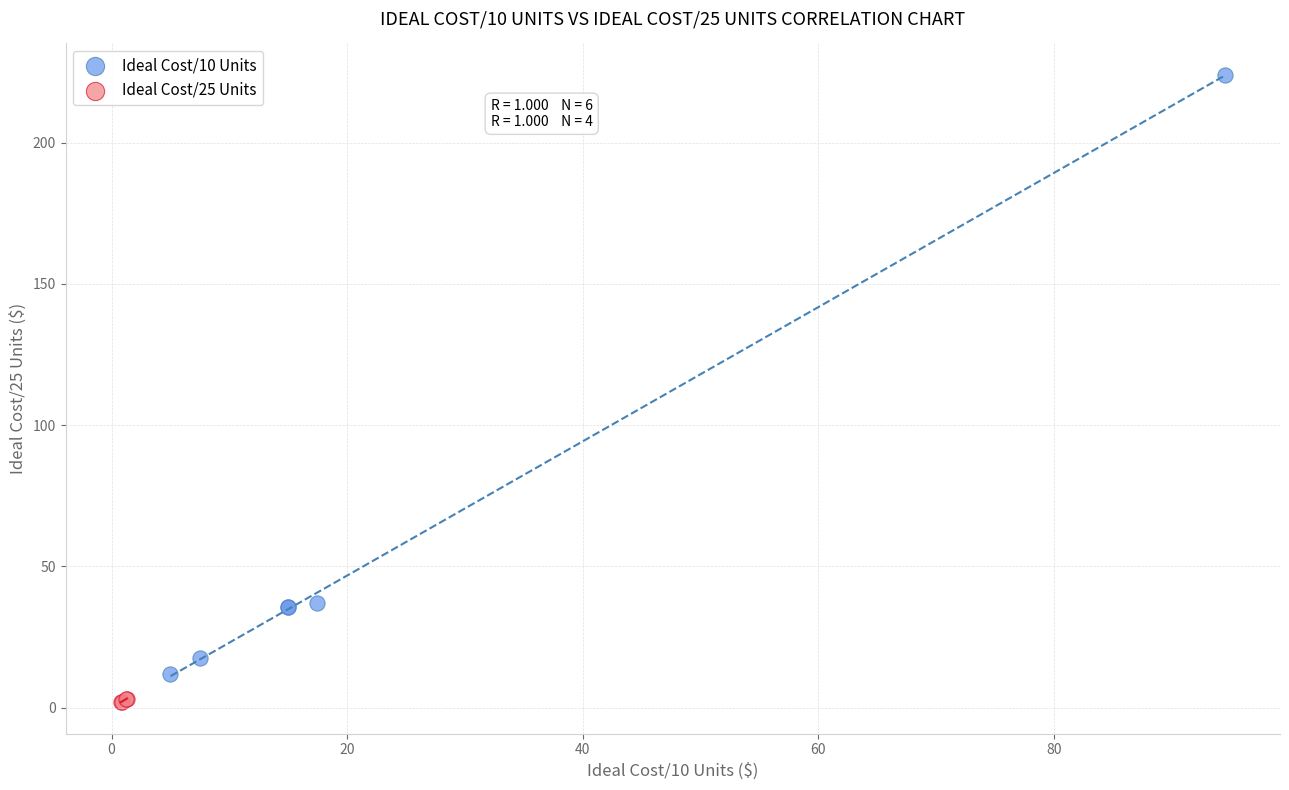

Which series reaches the minimum Y coordinate?

Ideal Cost/25 Units